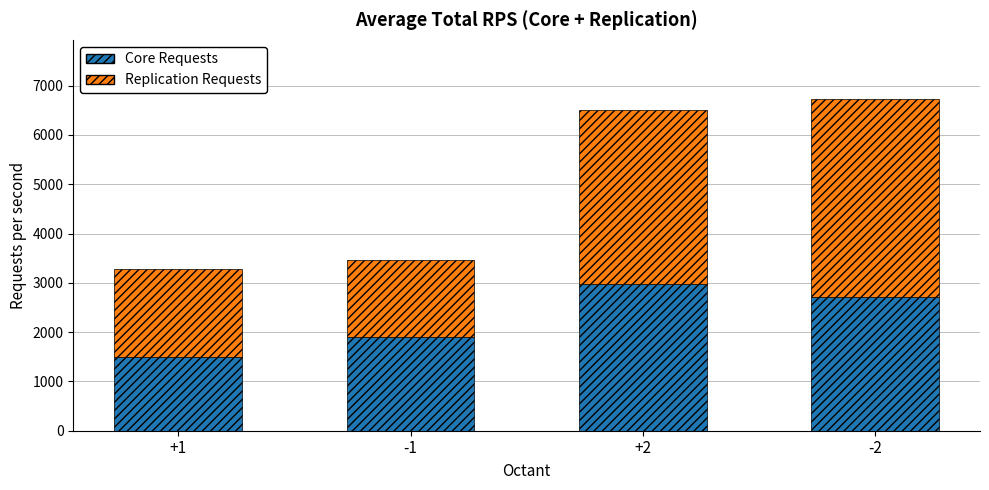

What is the total value across all series at +1?

3290